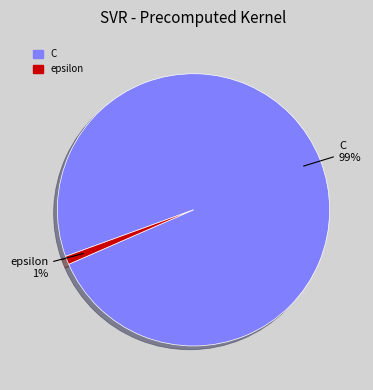

Is there a majority slice in this chart?

Yes